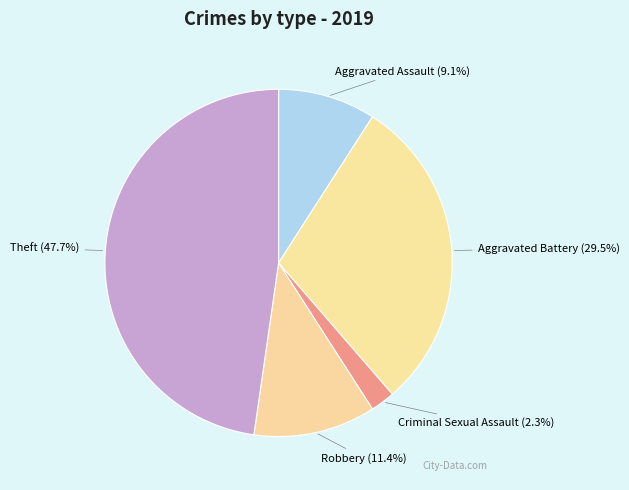

Count the number of slices in the pie.

5